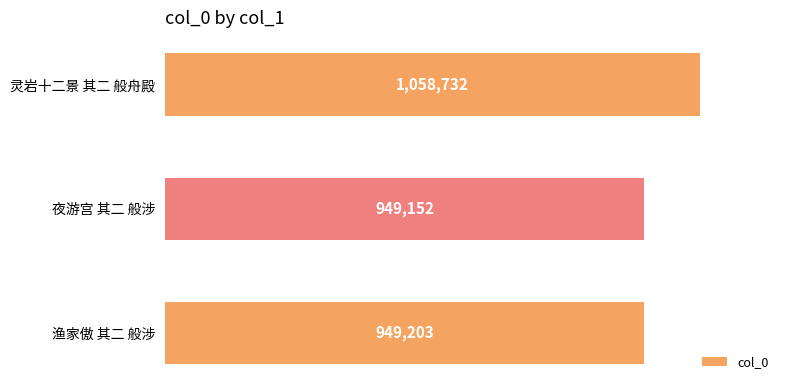

Does the chart contain any negative values?

No